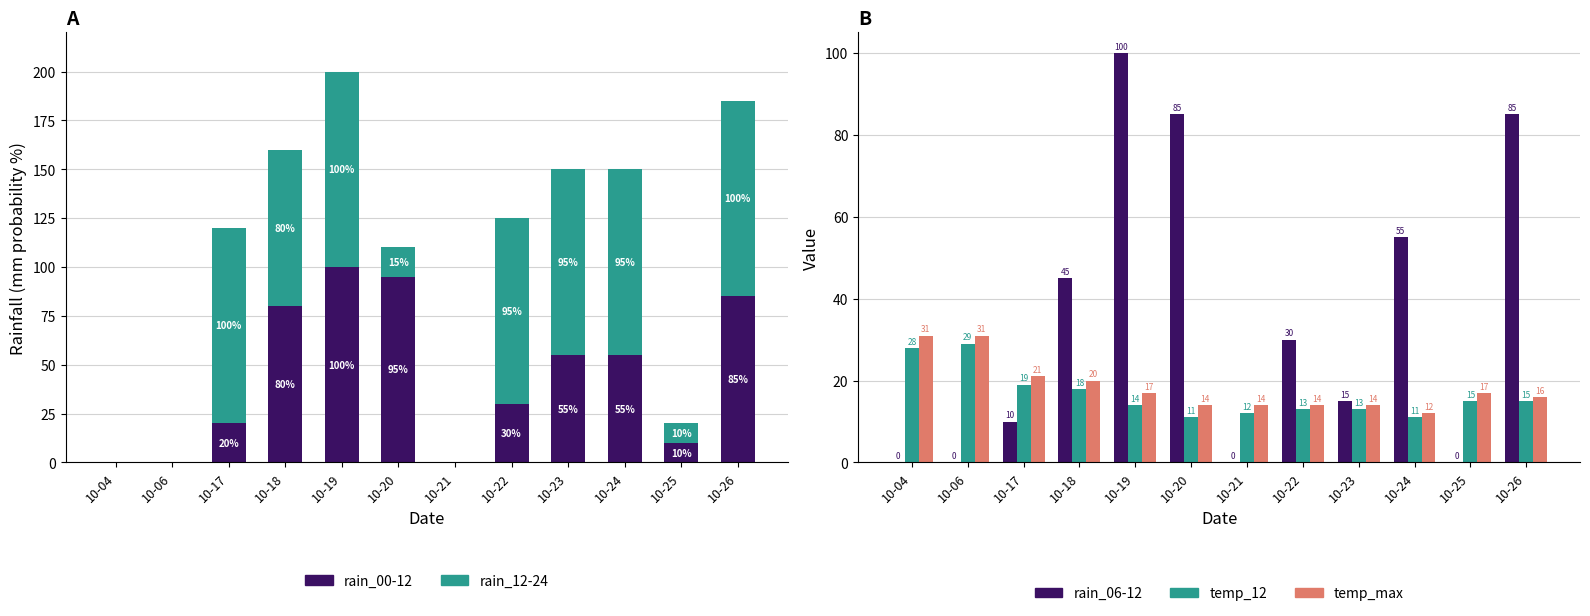

The rain_00-12 series shows 0 at 10-21. True or false?

True